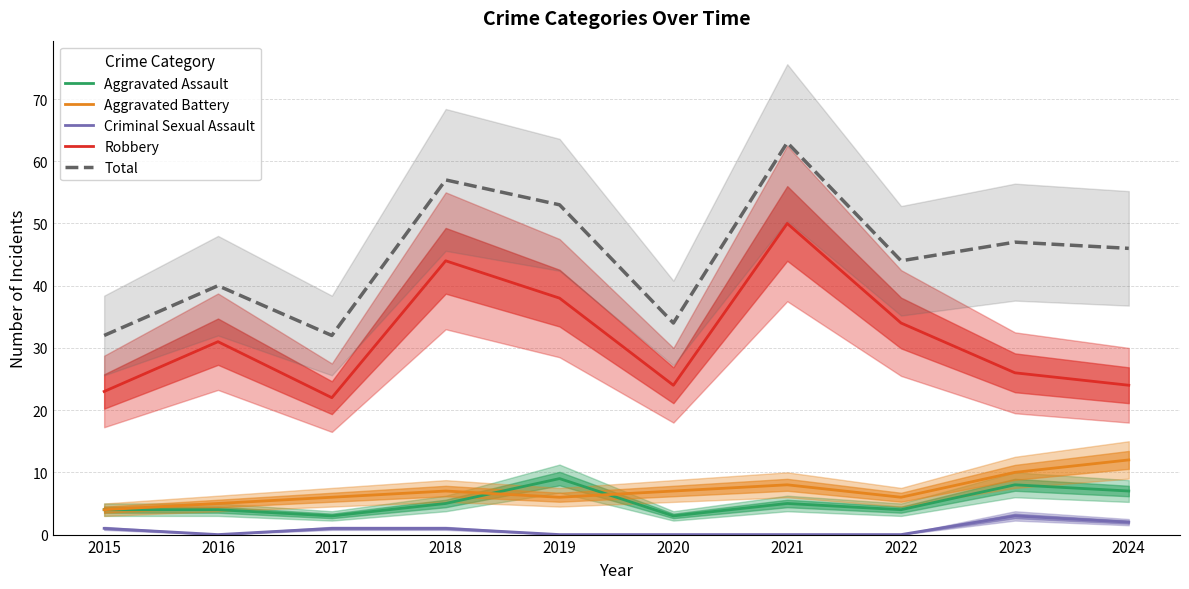

Is the value of Criminal Sexual Assault at 2019 greater than the value of Robbery at 2020?

No